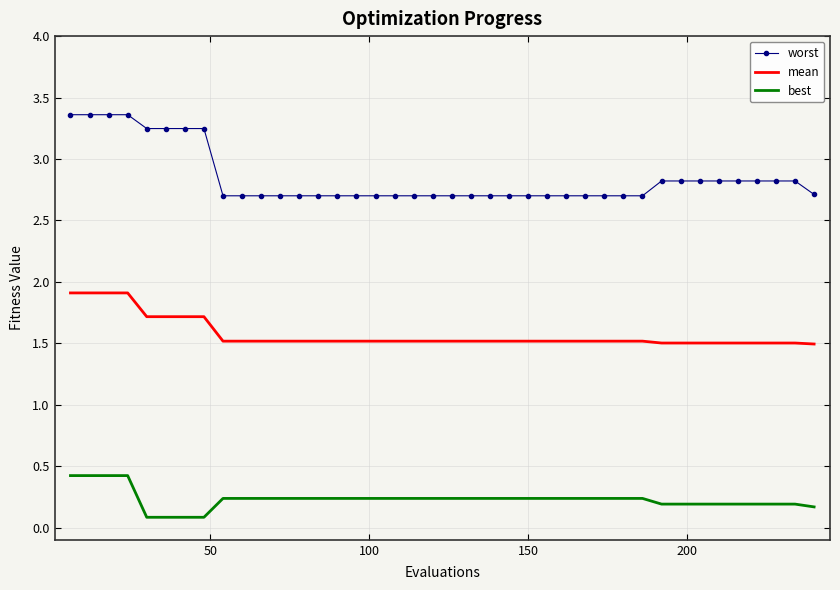

Rank the series by their average value, from highest to lowest.

worst, mean, best